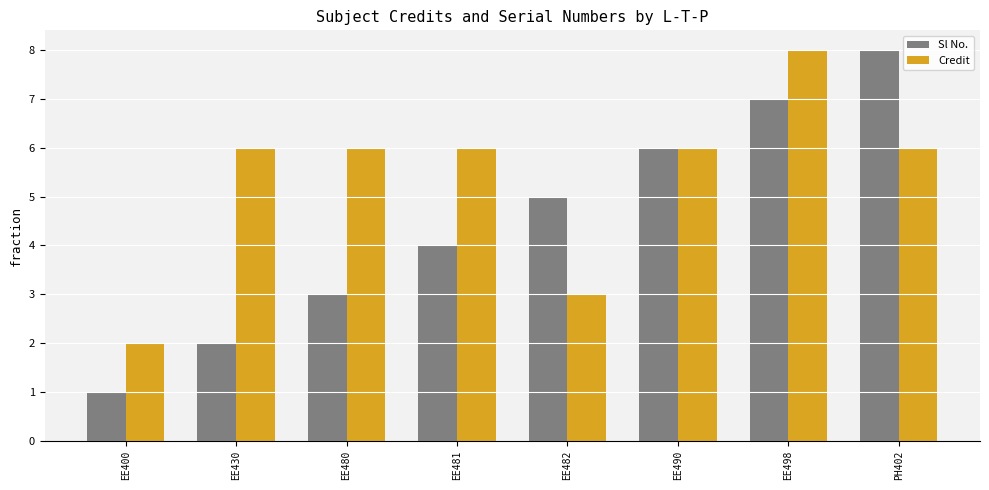

What are all the series names shown in the legend?

Sl No., Credit